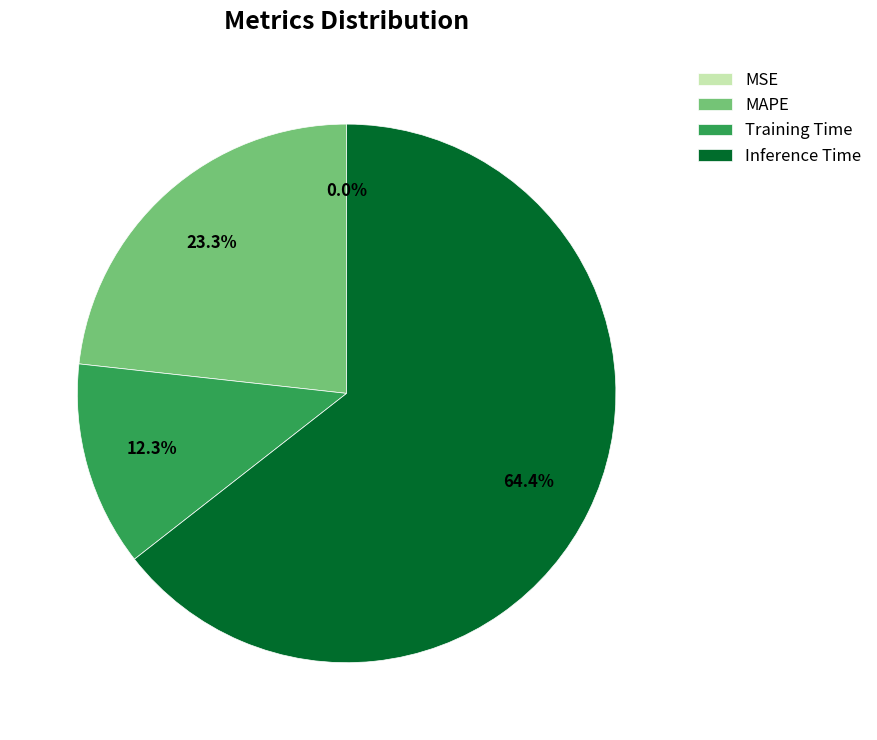

Between Inference Time and MAPE, which is larger?

Inference Time